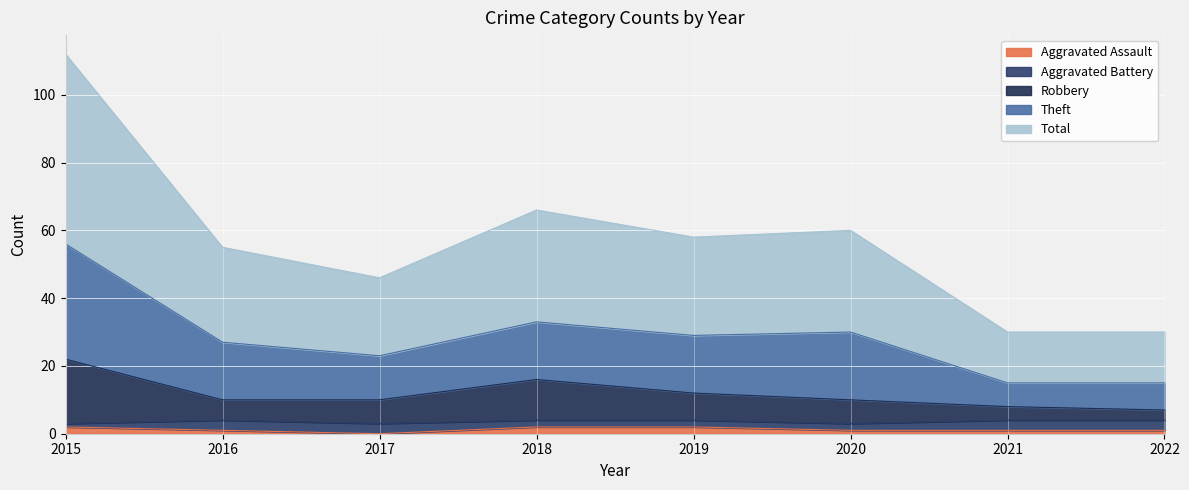

At which category does Total reach its first local valley?

2017